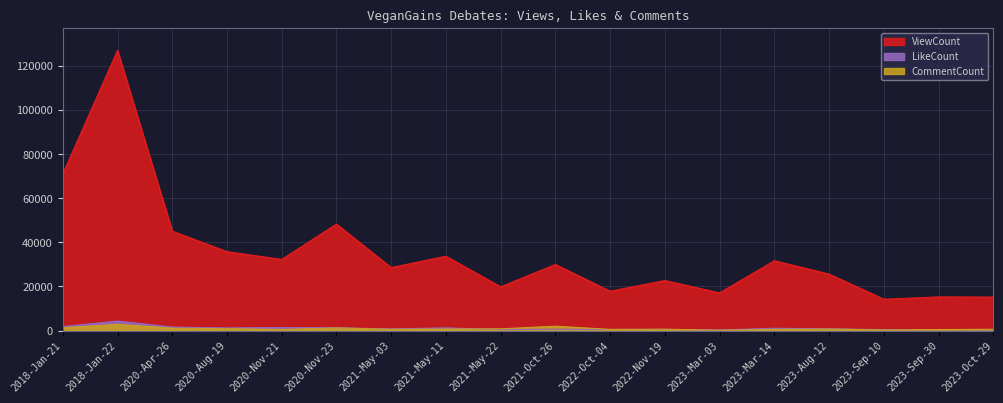

What is the label of the 1st point from the right?

2023-Oct-29